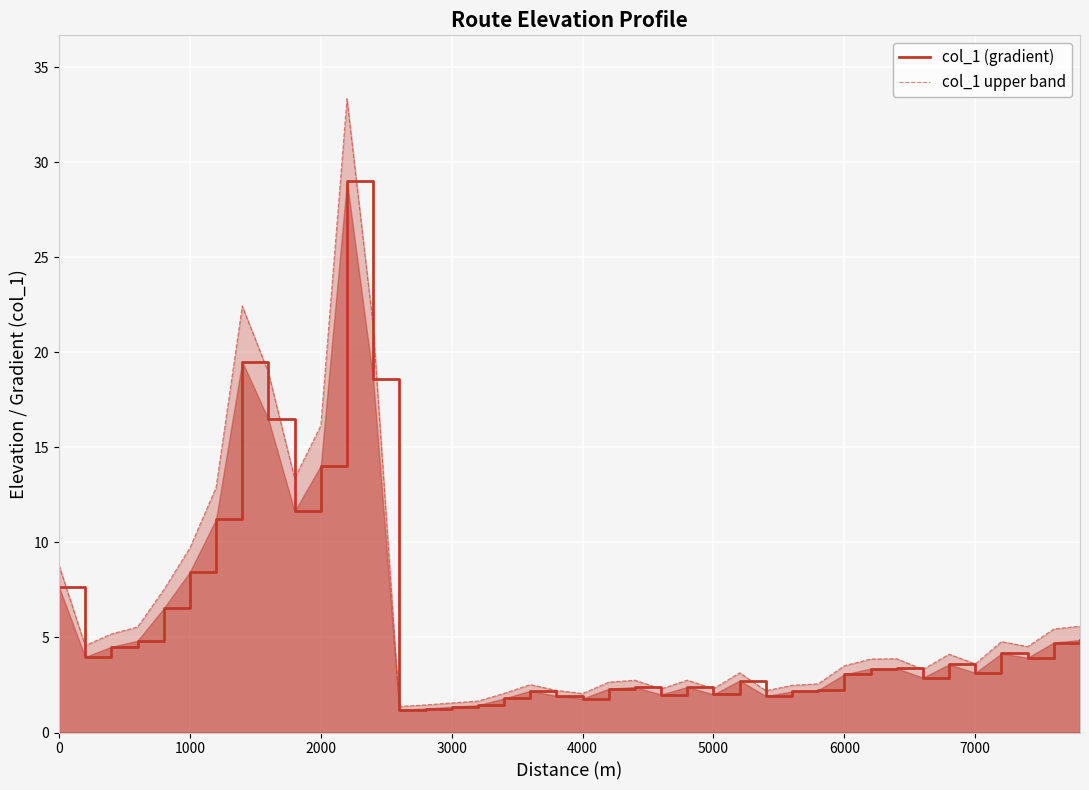

Which series has the largest range (max minus min)?

col_1 upper band